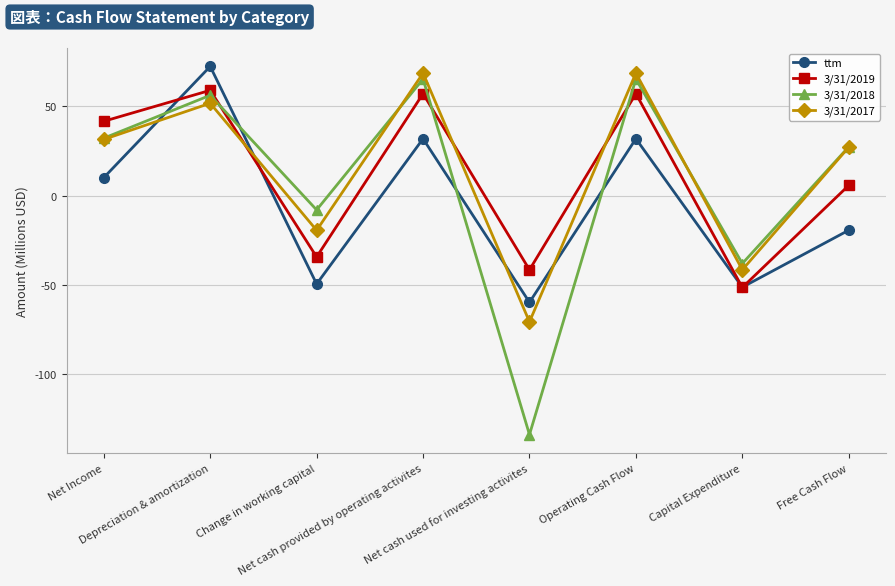

Reading left to right, what are all the values shown in this chart?

ttm: Net Income=10.1	Depreciation & amortization=72.4	Change in working capital=-49.4	Net cash provided by operating activites=31.9	Net cash used for investing activites=-59.7	Operating Cash Flow=31.9	Capital Expenditure=-51.2	Free Cash Flow=-19.3
3/31/2019: Net Income=41.7	Depreciation & amortization=59.0	Change in working capital=-34.3	Net cash provided by operating activites=57.2	Net cash used for investing activites=-41.5	Operating Cash Flow=57.2	Capital Expenditure=-51.3	Free Cash Flow=5.8
3/31/2018: Net Income=32.2	Depreciation & amortization=56.3	Change in working capital=-7.9	Net cash provided by operating activites=65.4	Net cash used for investing activites=-133.7	Operating Cash Flow=65.4	Capital Expenditure=-38.0	Free Cash Flow=27.4
3/31/2017: Net Income=31.5	Depreciation & amortization=51.8	Change in working capital=-19.3	Net cash provided by operating activites=68.7	Net cash used for investing activites=-70.6	Operating Cash Flow=68.7	Capital Expenditure=-41.5	Free Cash Flow=27.2